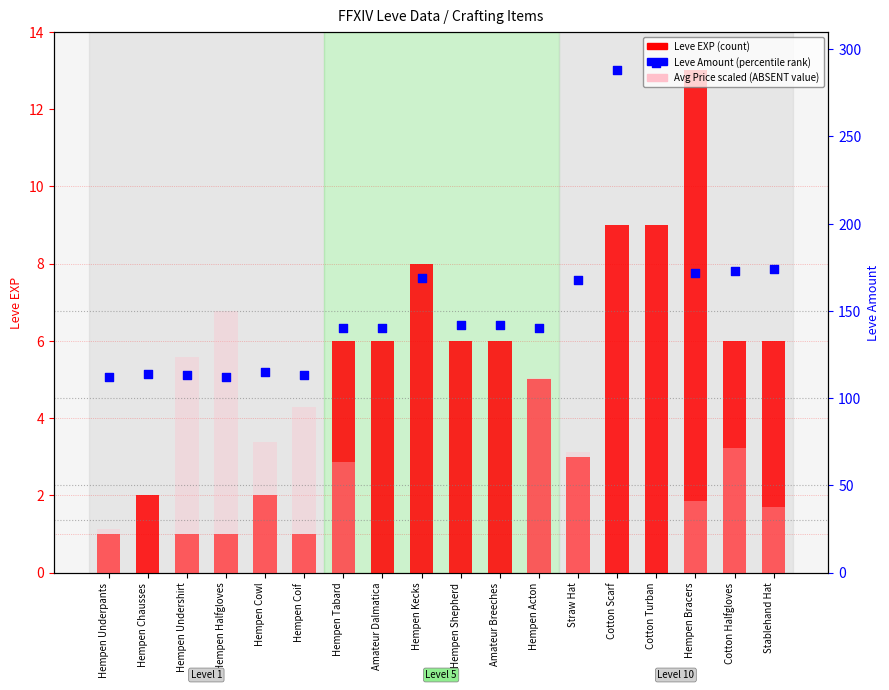

At how many categories does at least one series exceed 272?

2